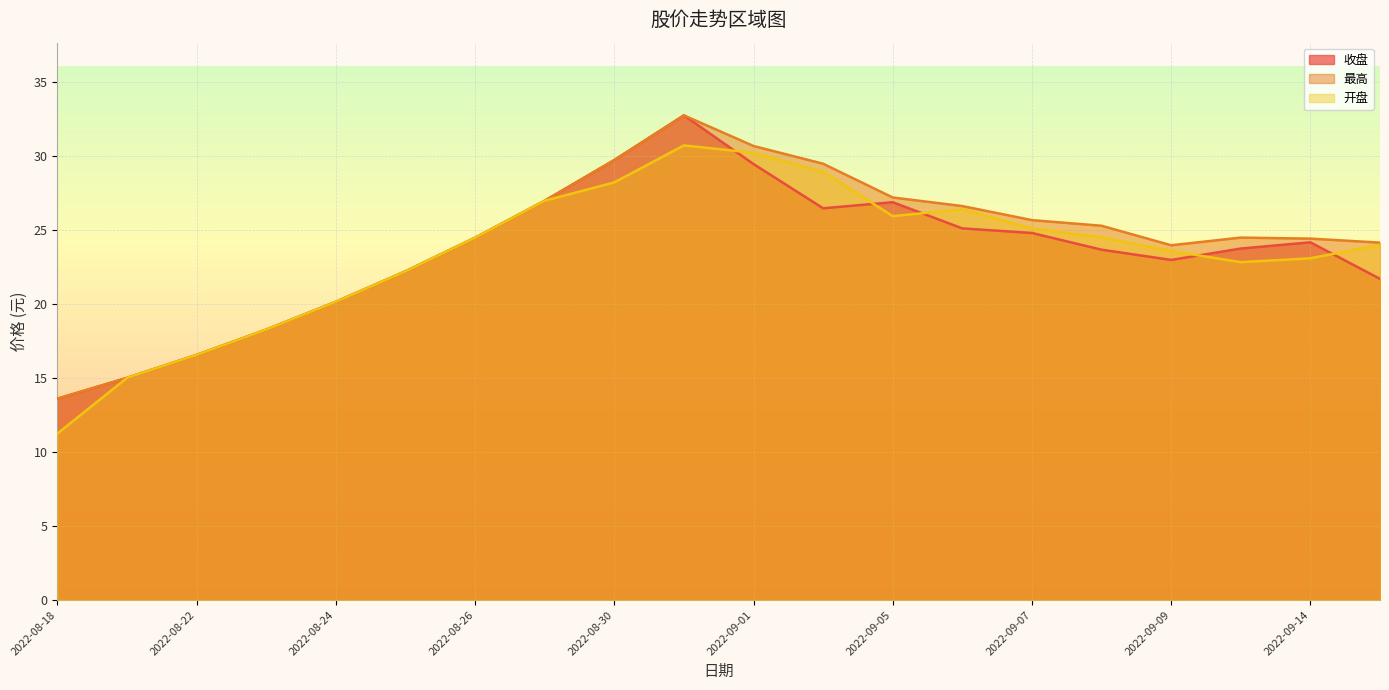

Between 2022-08-25 and 2022-08-31, which is larger?

2022-08-31